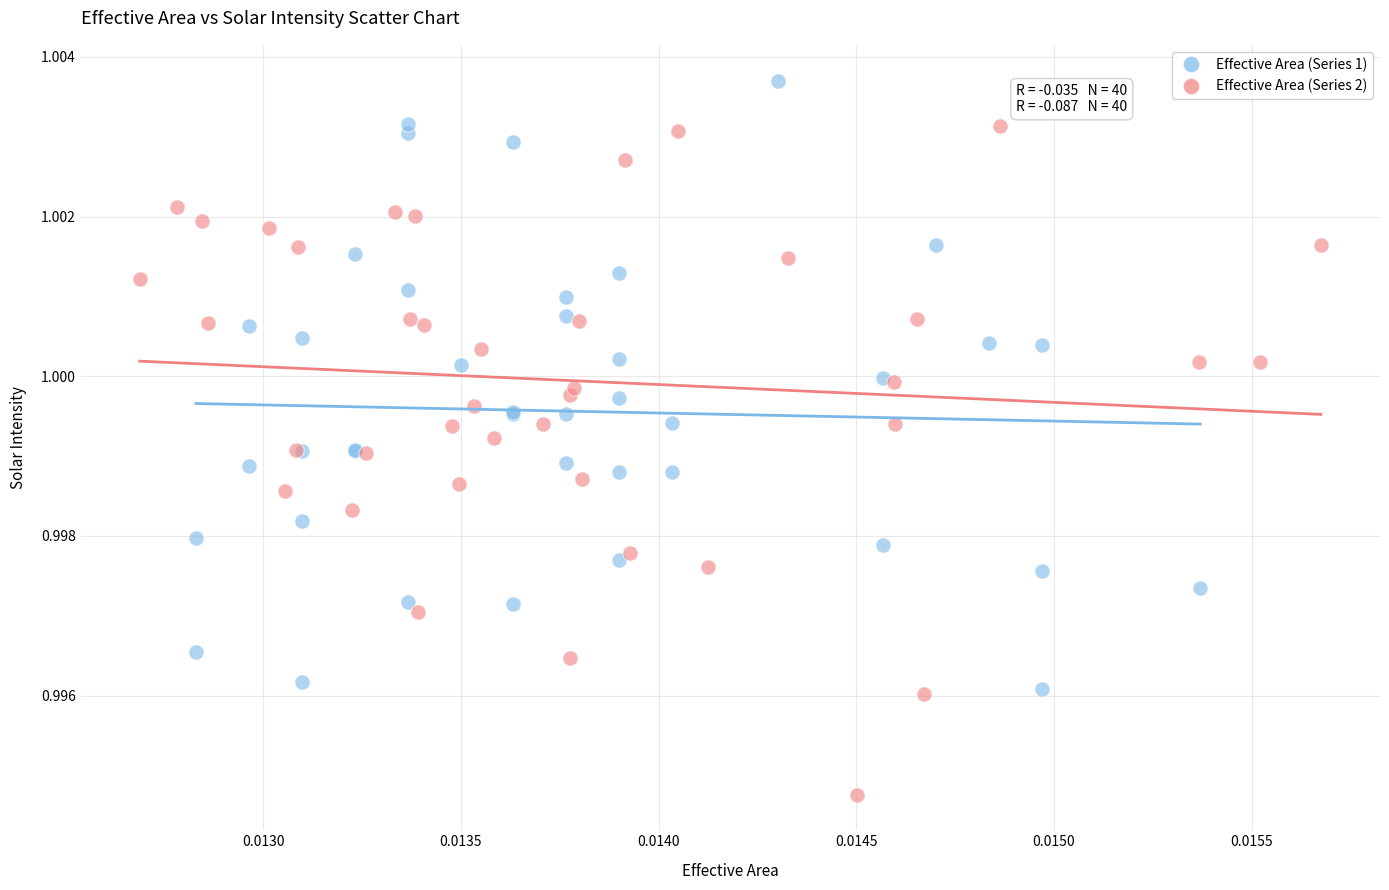

Which series reaches the minimum Y coordinate?

Effective Area (Series 2)